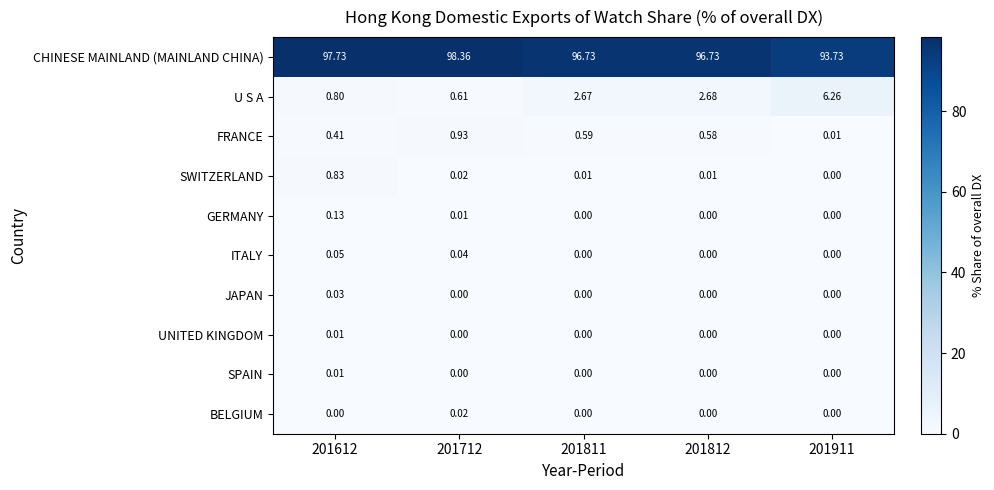

Which series has the largest total across all categories?

CHINESE MAINLAND (MAINLAND CHINA)